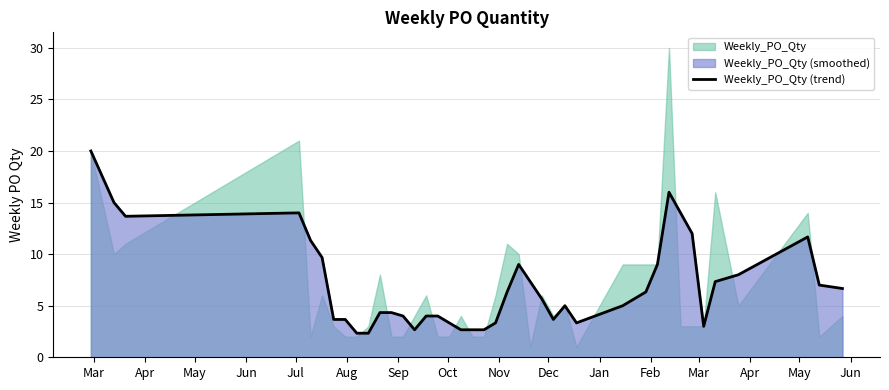

The value at Feb is 6.2. True or false?

False